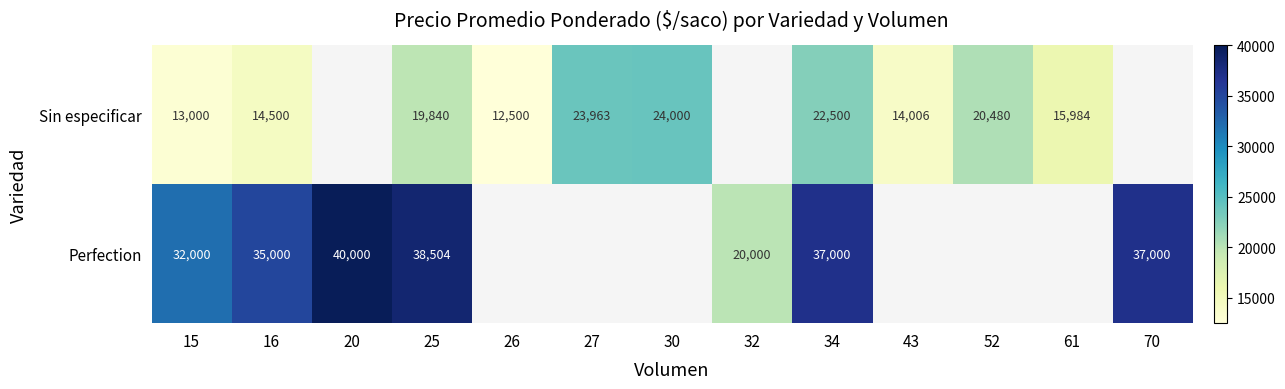

True or false: Perfection has a value of 22969 at 25.

False